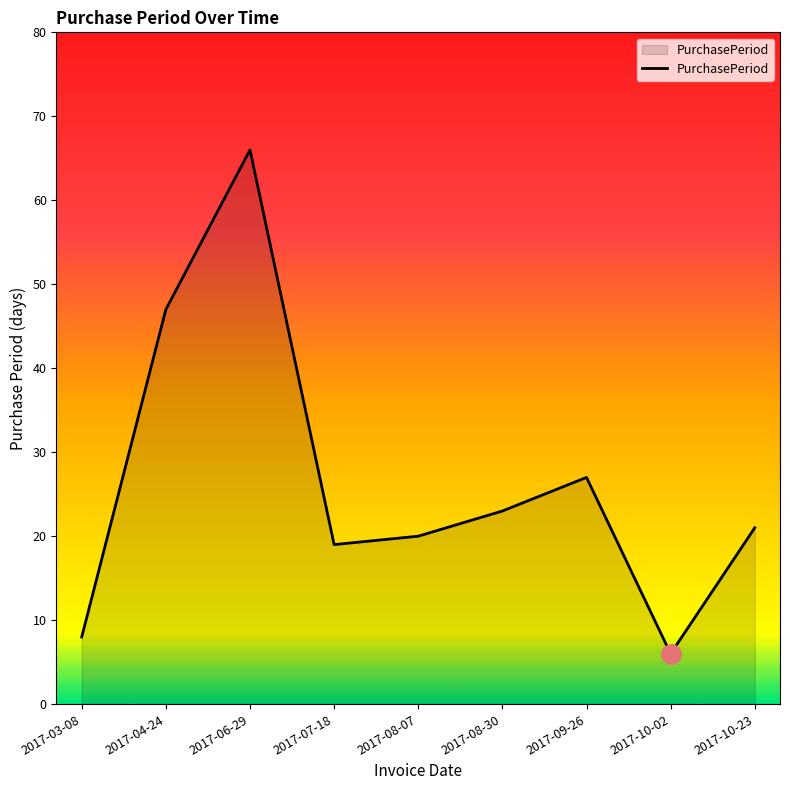

Approximately how many times larger is the value at 2017-04-24 compared to 2017-06-29?

0.7